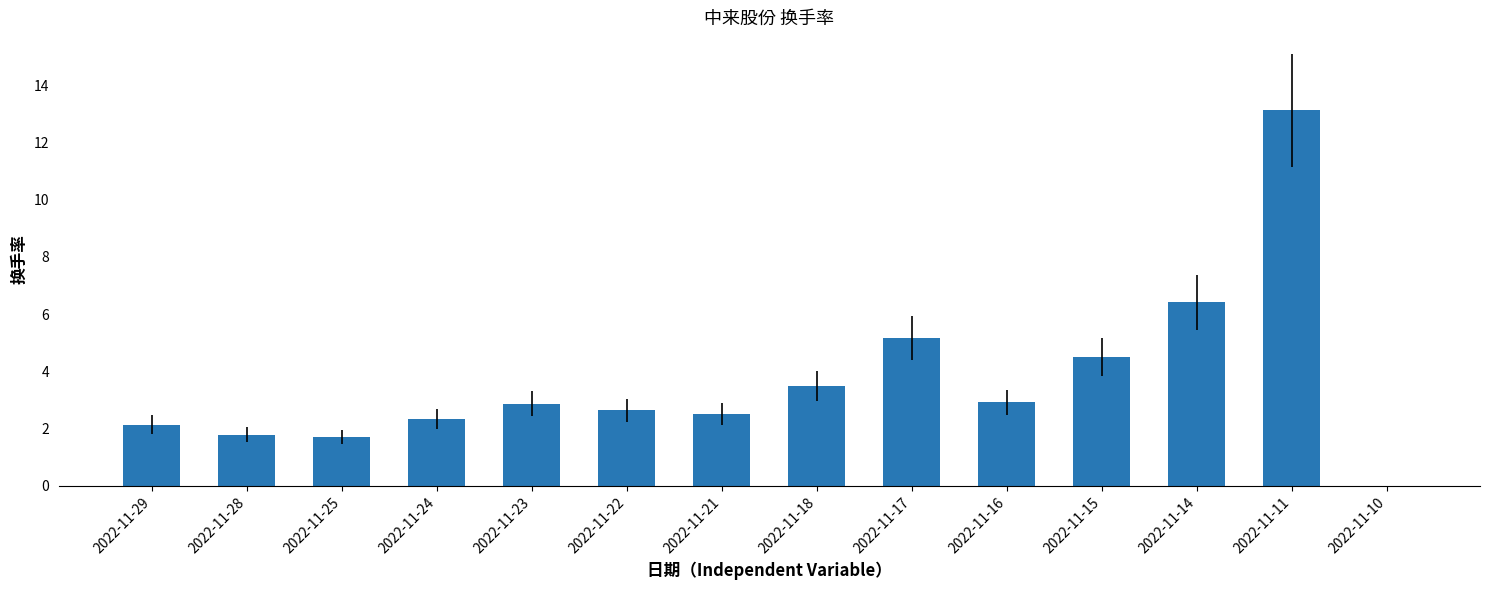

What is the greatest value displayed?

13.1